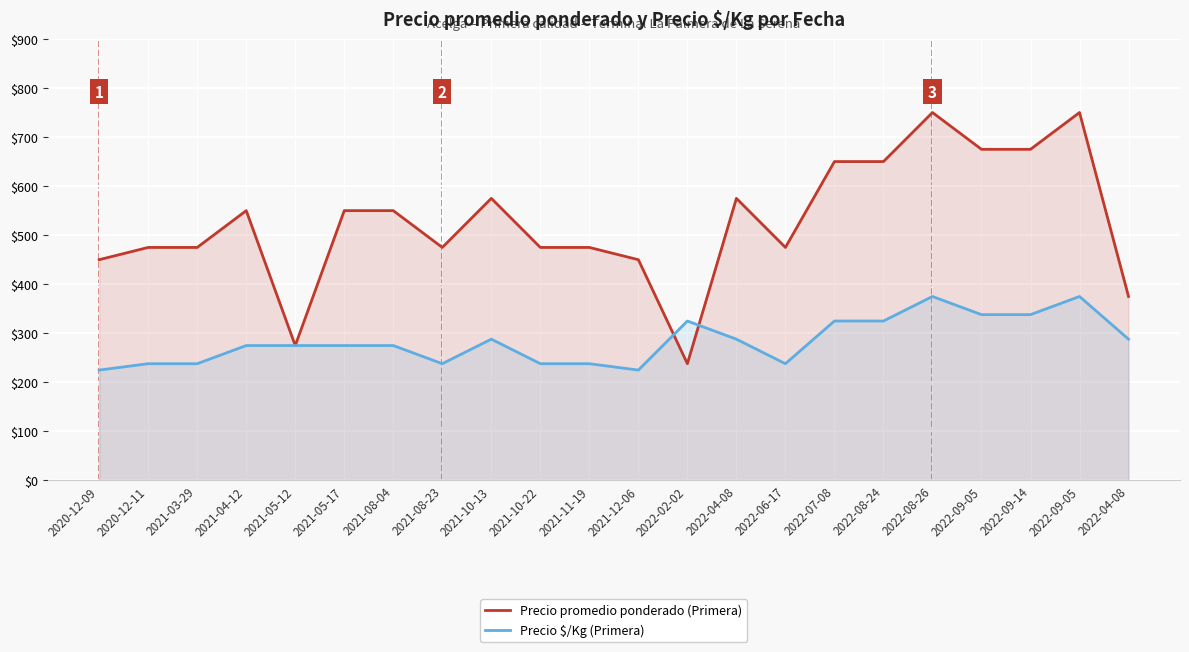

True or false: Precio $/Kg (Primera) has more than 0 interior local peaks.

True